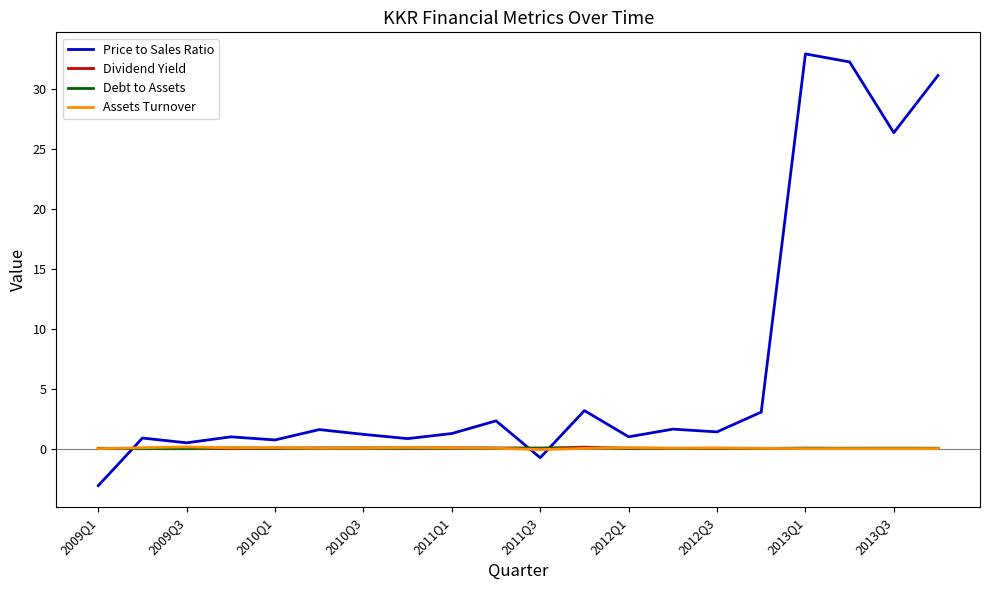

What is the greatest value displayed?

33.0